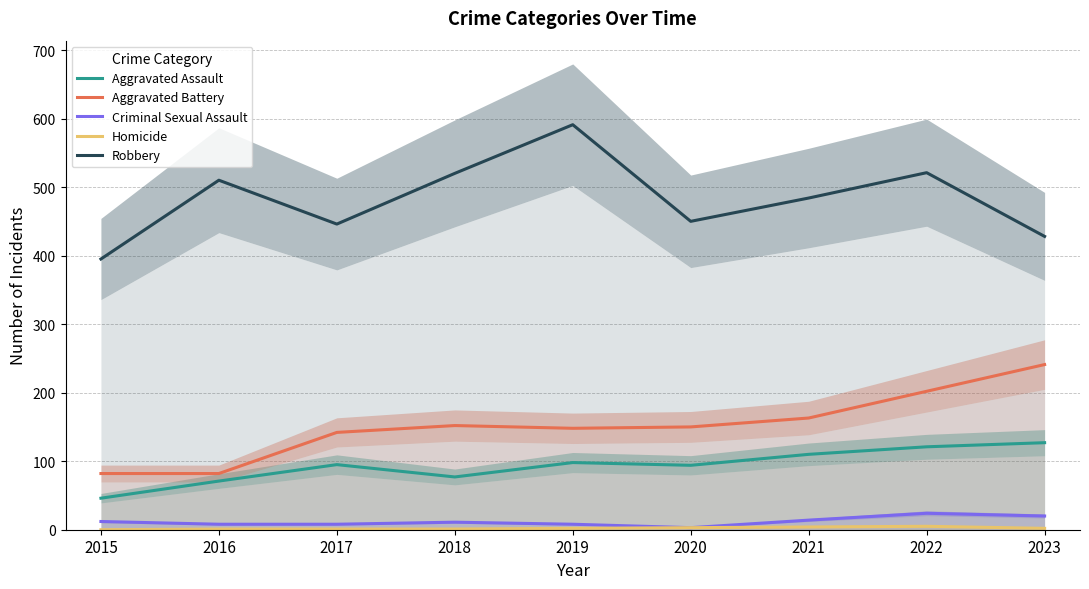

At how many categories does at least one series exceed 206?

9